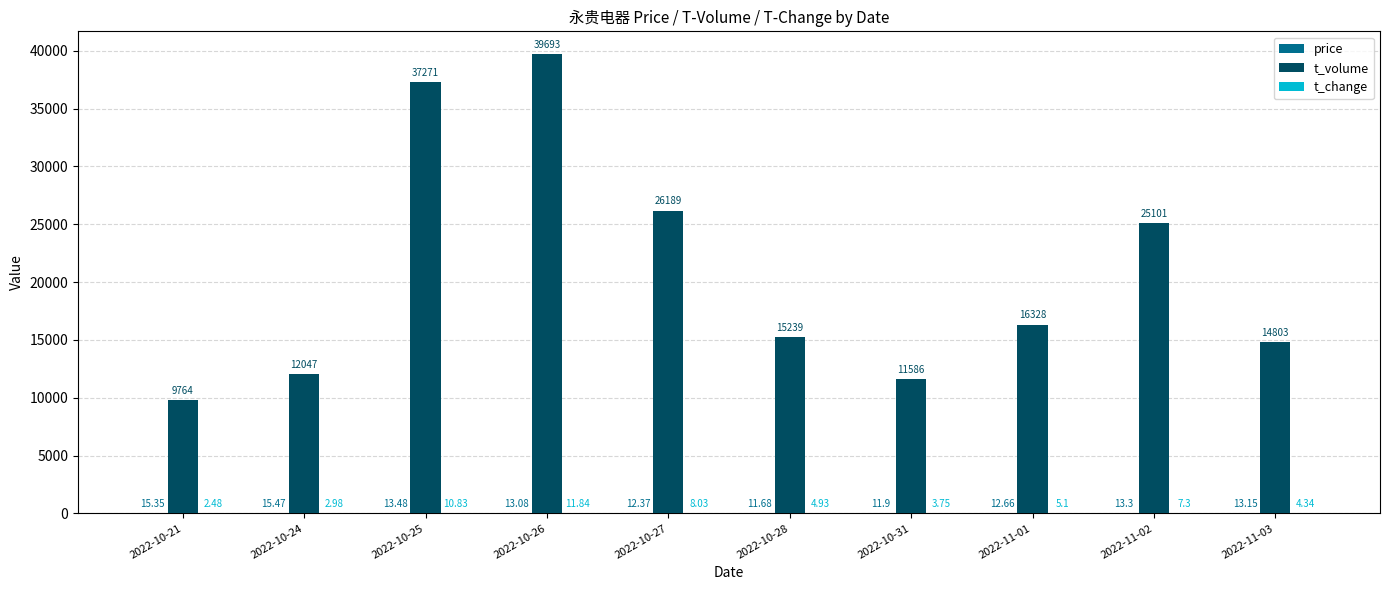

What is the total value across all series at 2022-11-03?

14820.5